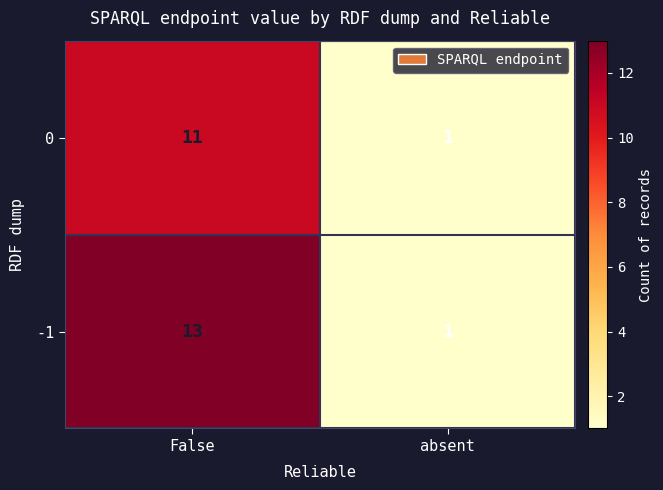

Reading left to right, extract all data points from this chart.

0: False=11	absent=1
-1: False=13	absent=1